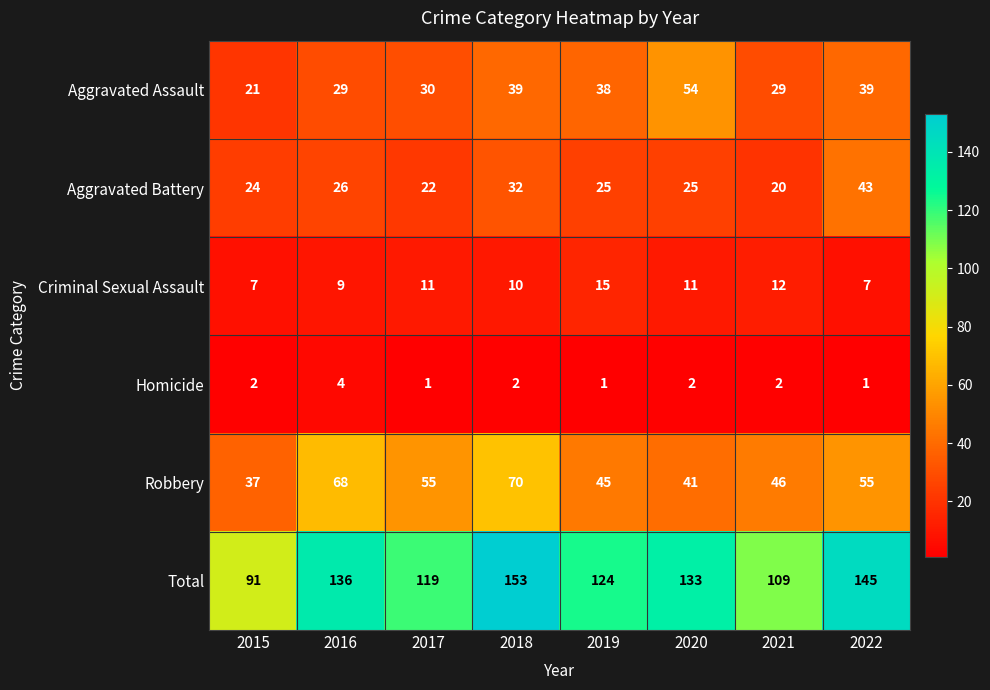

Is the value of Criminal Sexual Assault at 2017 greater than the value of Robbery at 2018?

No